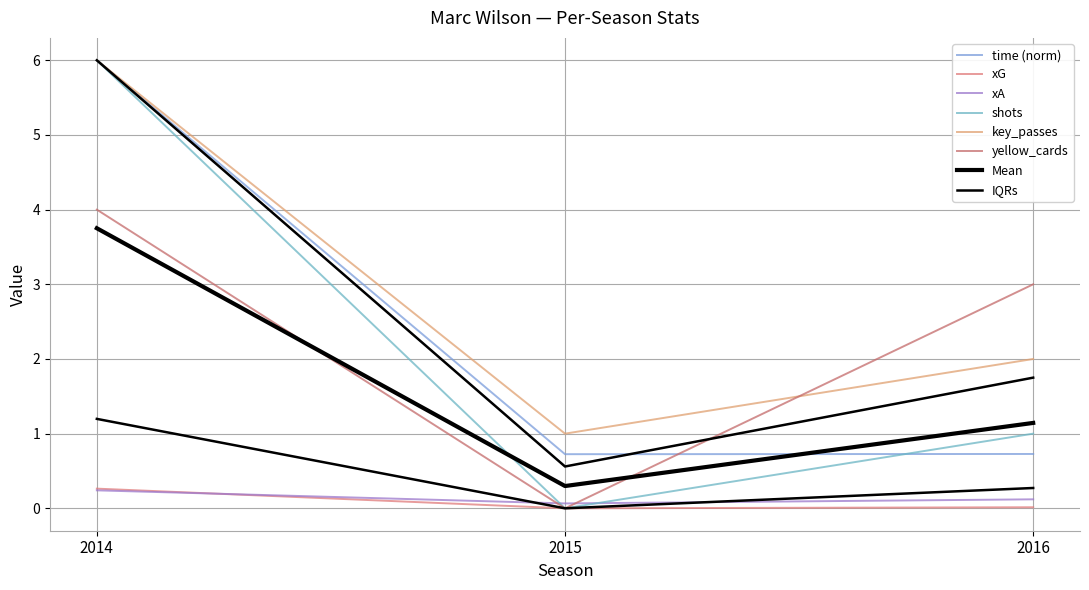

Reading left to right, what are all the values shown in this chart?

time: 6.0	0.7	0.7
xG: 0.3	0.0	0.0
xA: 0.2	0.1	0.1
shots: 6.0	0.0	1.0
key_passes: 6.0	1.0	2.0
yellow_cards: 4.0	0.0	3.0